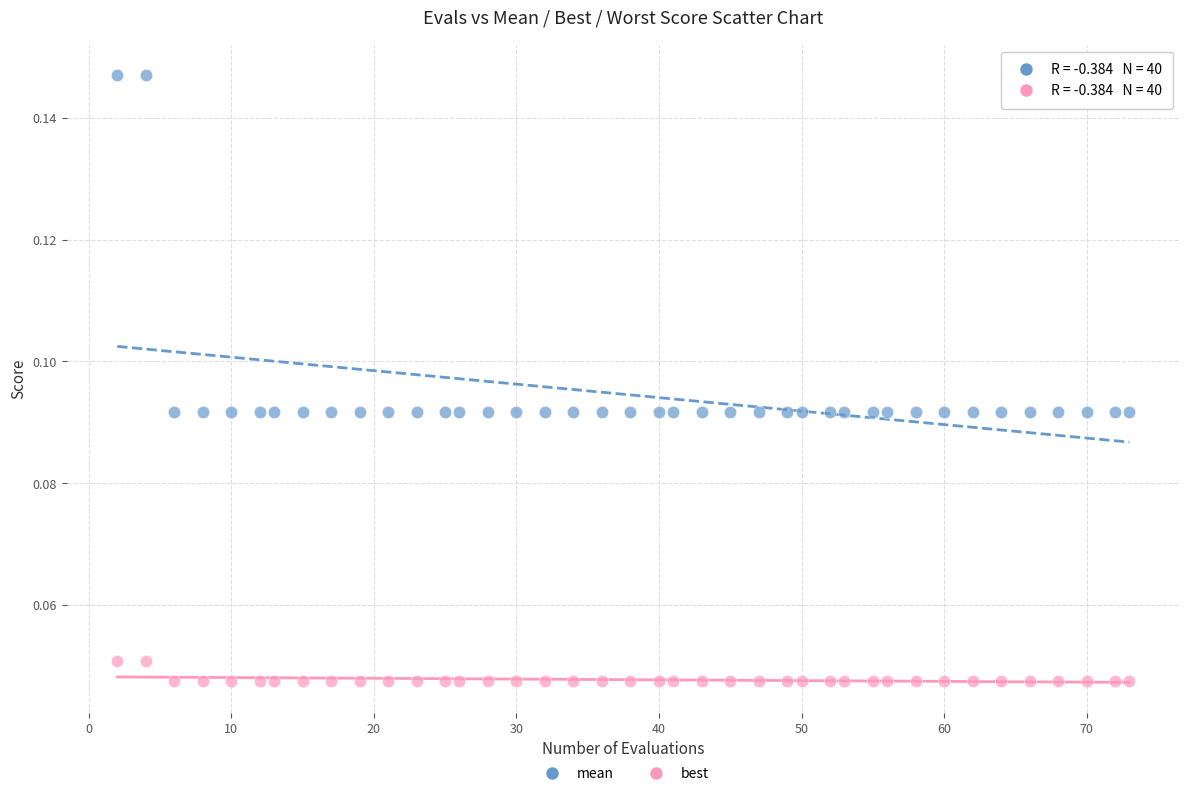

What are all the series names shown in the legend?

mean, best